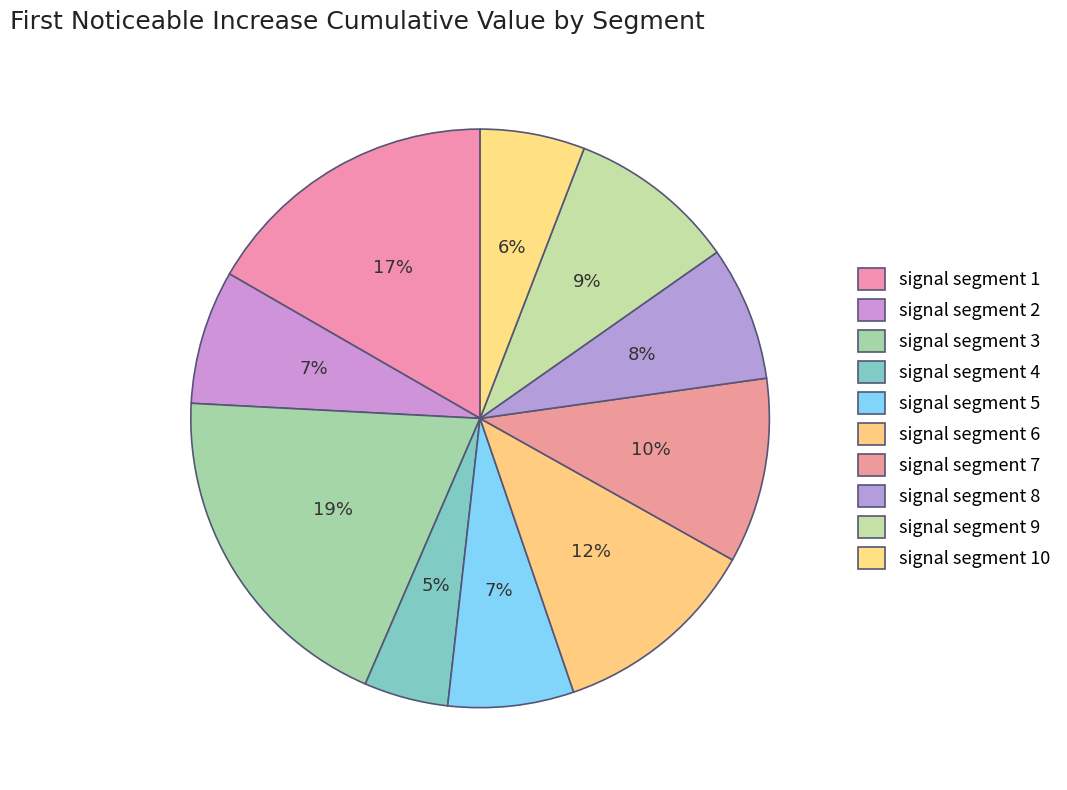

Between signal segment 2 and signal segment 9, which is larger?

signal segment 9